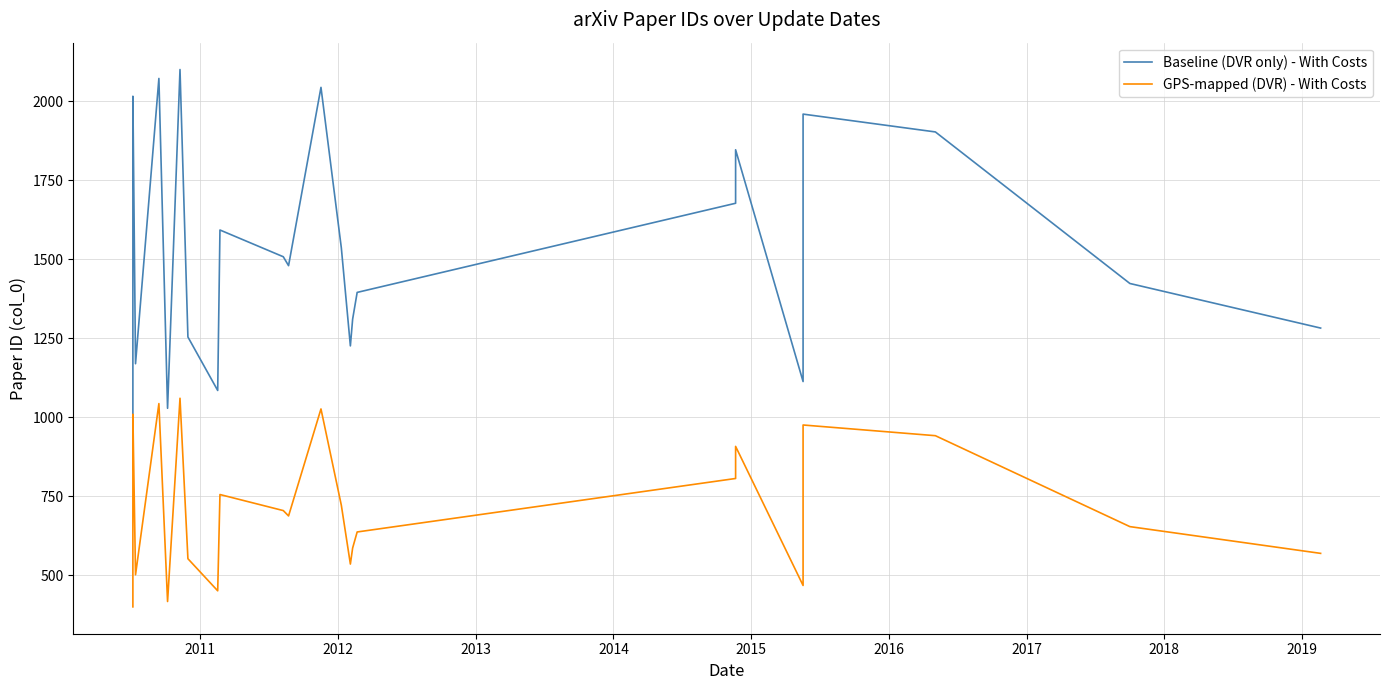

True or false: Baseline (DVR only) - With Costs and GPS-mapped (DVR) - With Costs intersect in this chart.

False